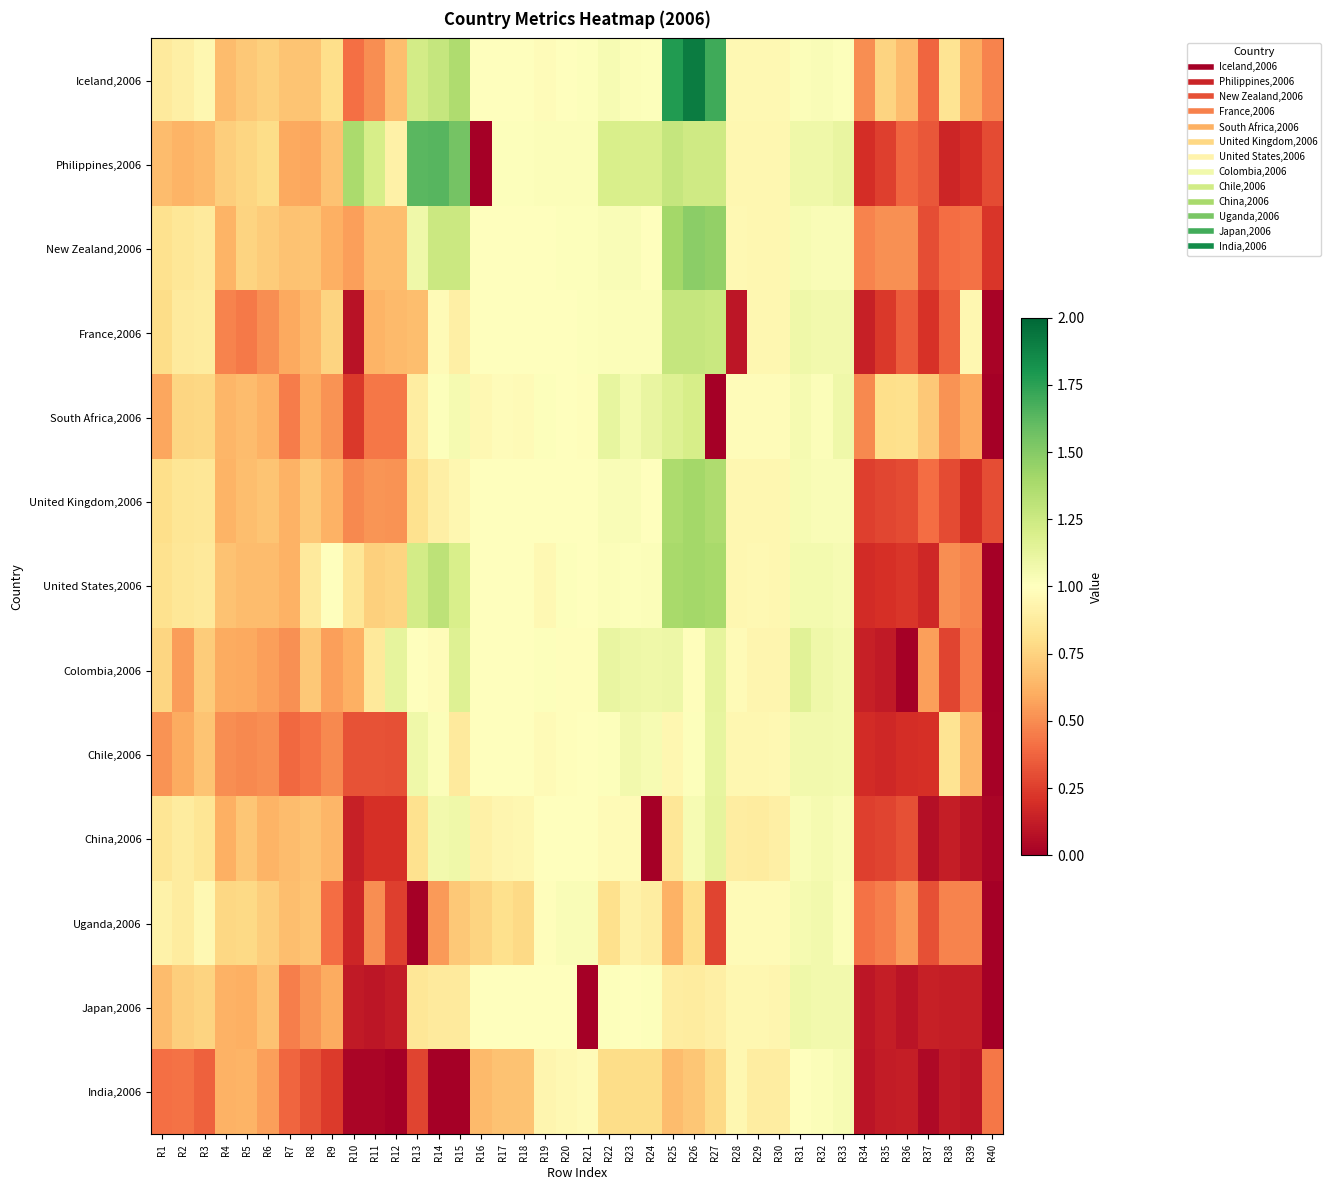

What is the difference between the highest and lowest values at R4?

0.3